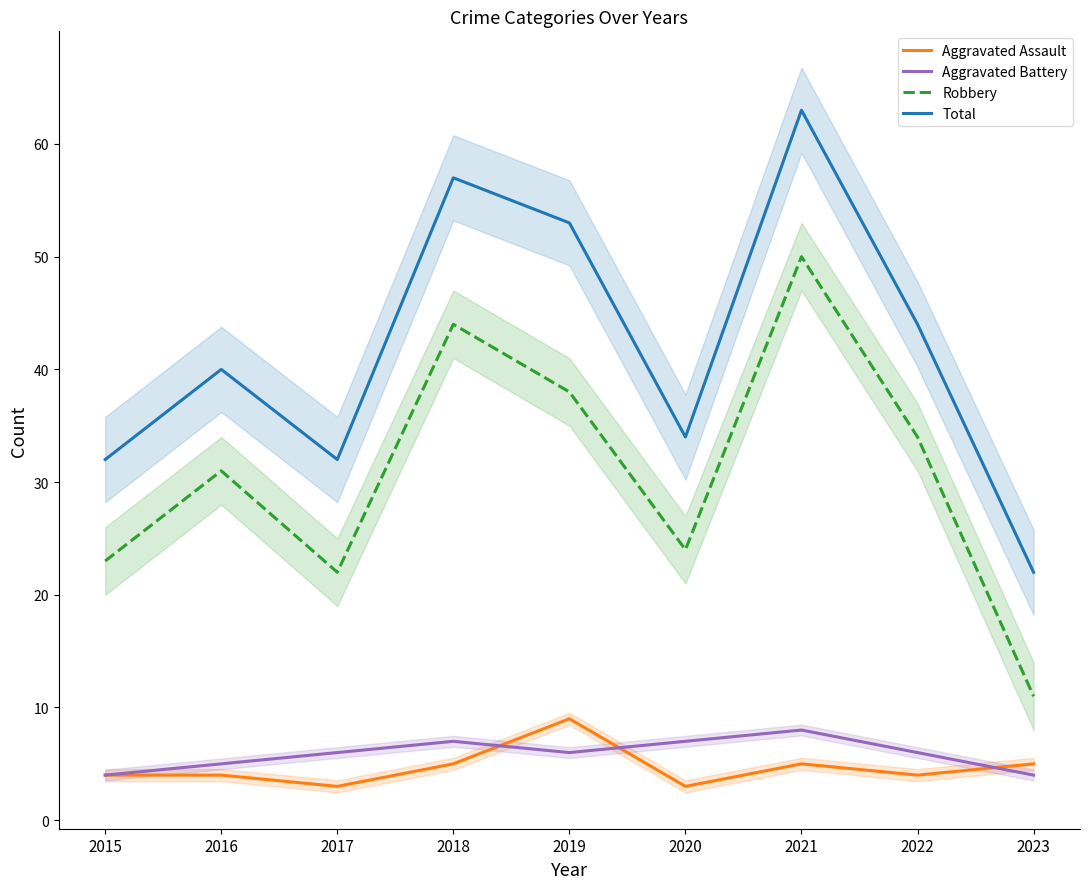

The Total series shows 92 at 2021. True or false?

False